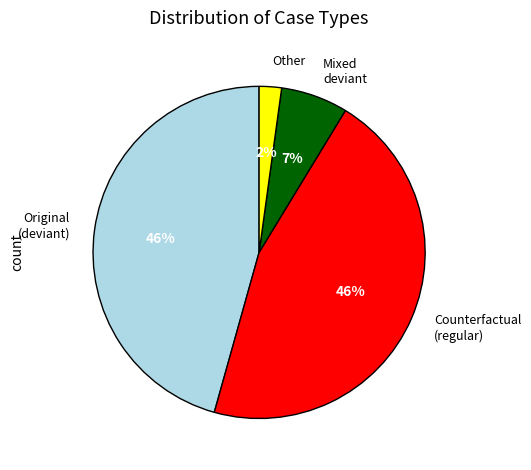

To the nearest percent, what is the average slice percentage?

25%